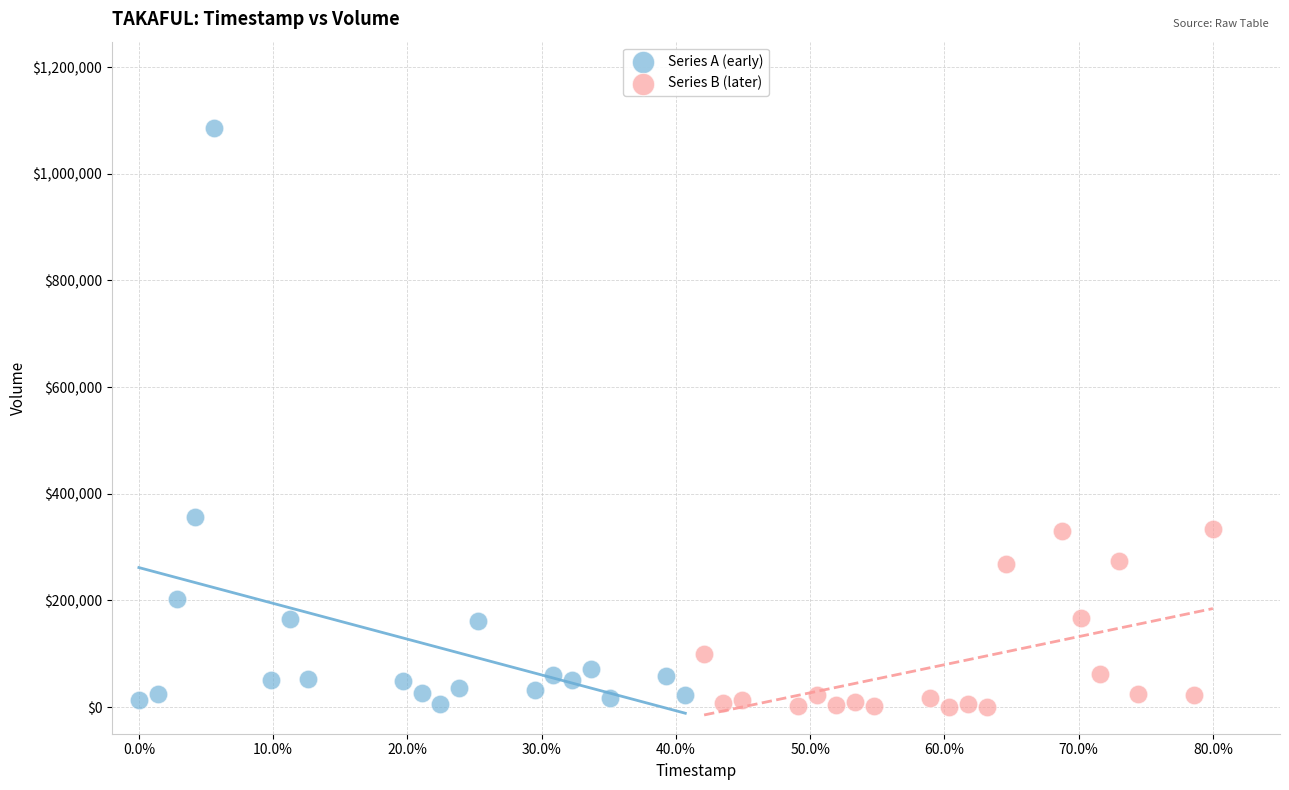

Which series has the largest Y range (max minus min)?

Series A (early)